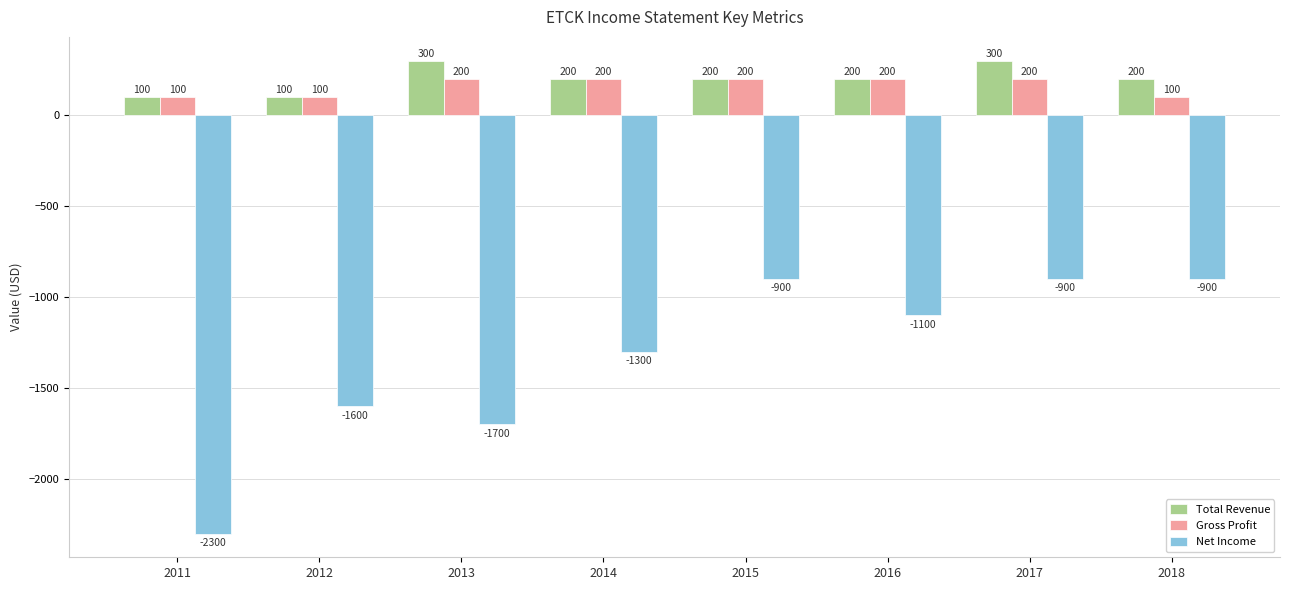

What is the maximum value shown in the chart?

300